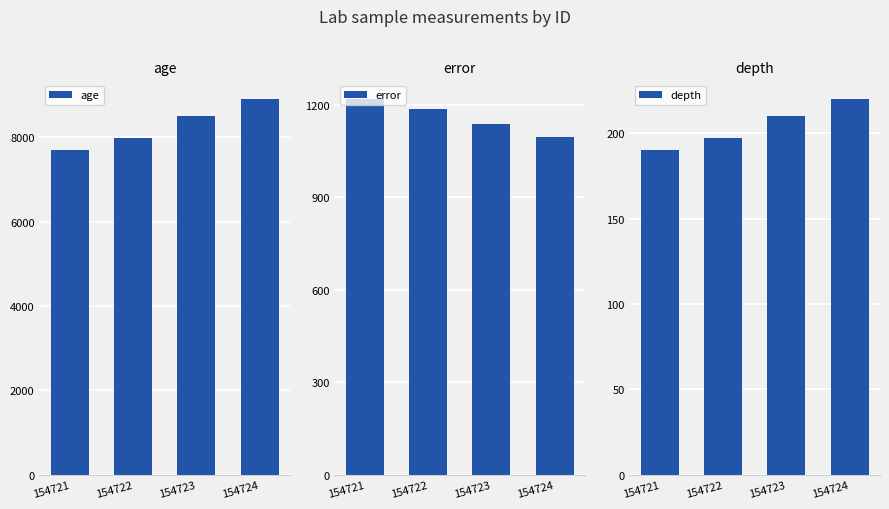

How many bars are there in total?

12